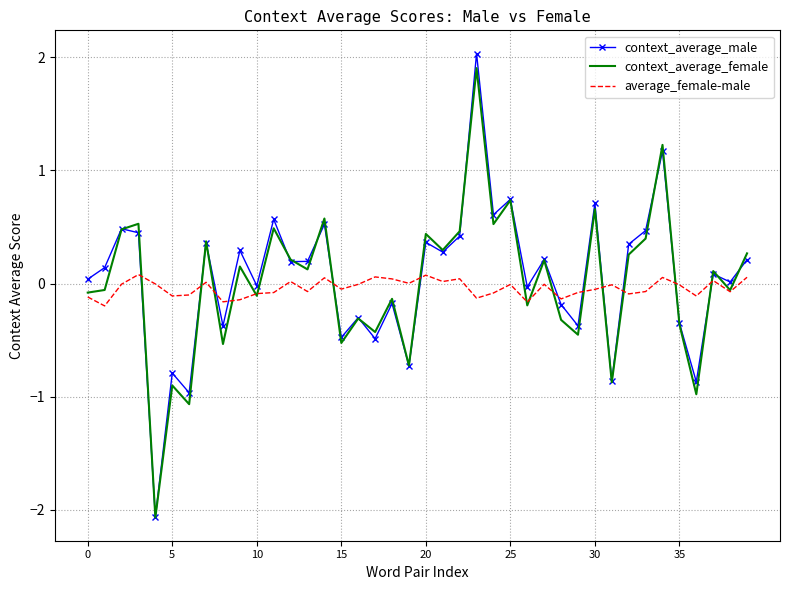

True or false: average_female-male and context_average_male intersect in this chart.

True